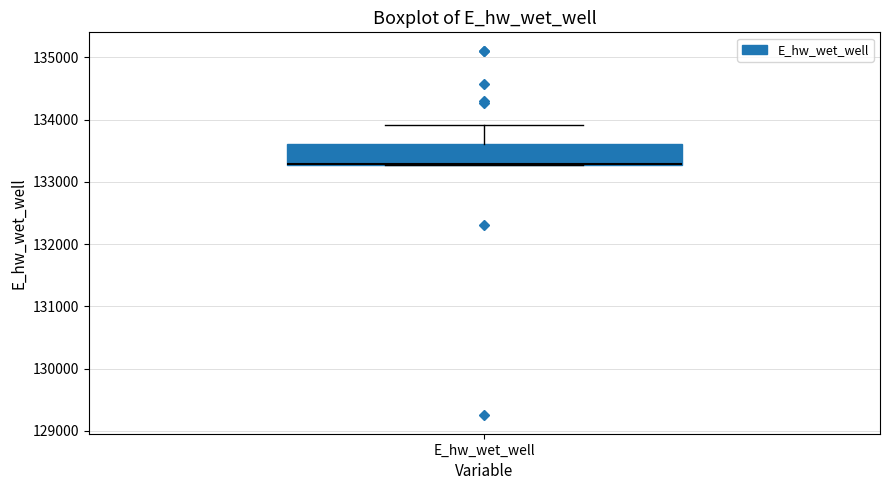

Read this box plot against the y-axis: the position of the median line, the range covered by the box, and the ends of both whiskers. The values are not printed on the chart, so give them approximately, as read against the axis.

median 133300 (drawn on the box's lower edge), box 133300 to 133600, whiskers 133300 to 133900